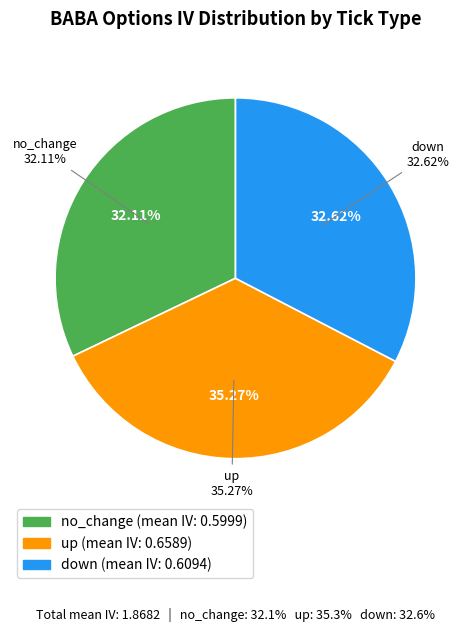

How many segments does this pie chart have?

3